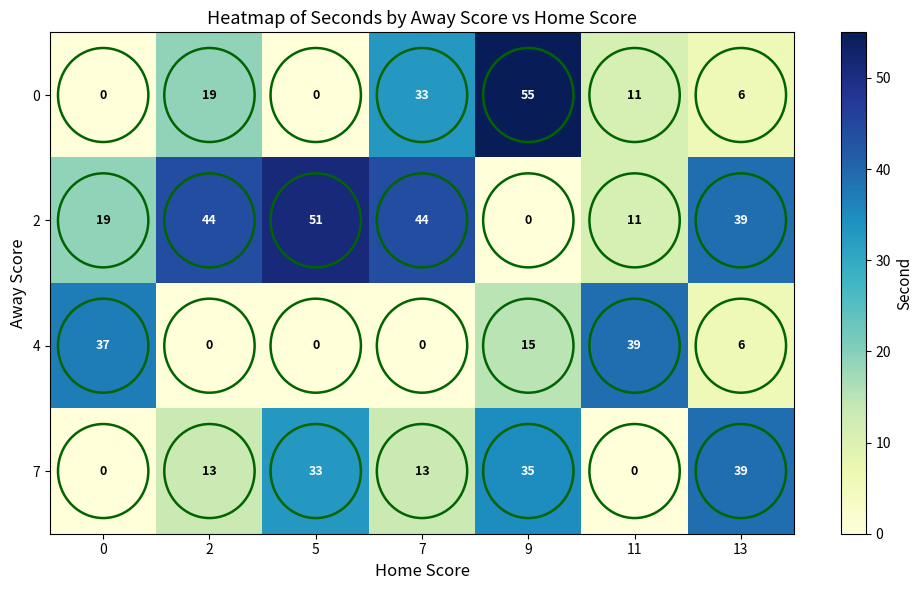

Which series has the largest total across all categories?

2